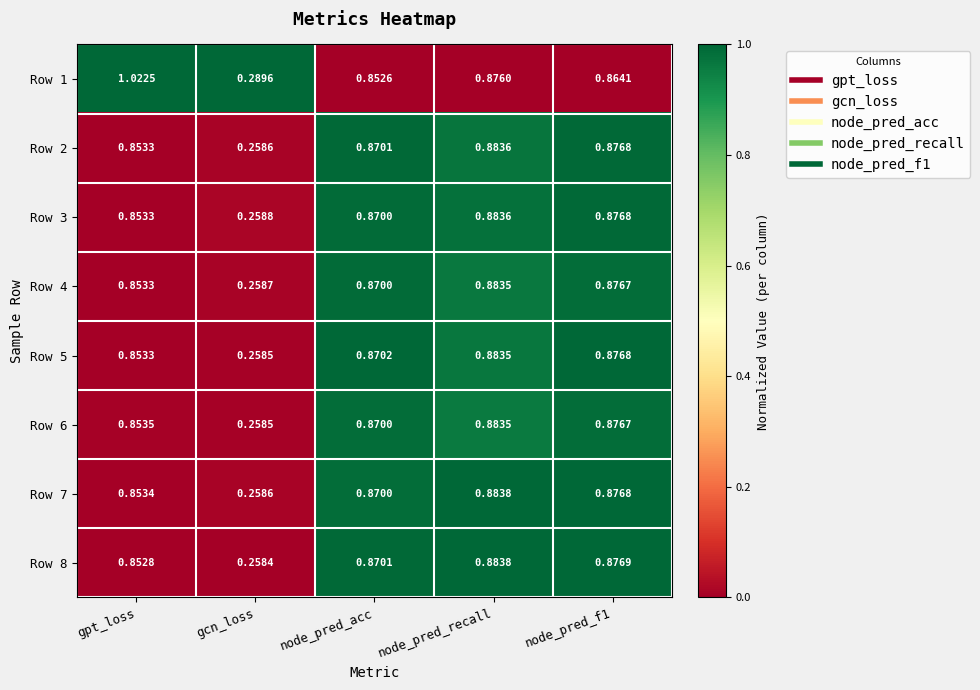

Which label corresponds to the largest value in the chart?

gpt_loss